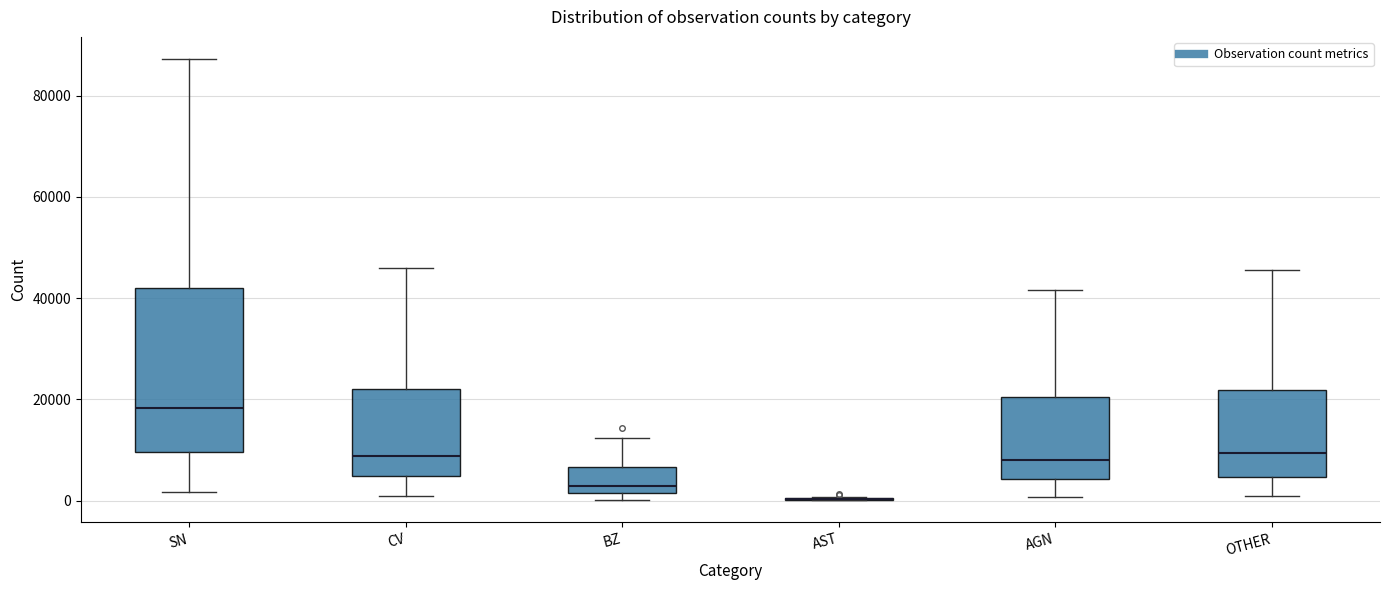

Reading left to right, transcribe this box plot: for each box, give where its median line is, the range the box spans, and where its two whiskers end, as read against the y-axis. The values are not printed on the chart, so give them approximately, as read against the axis.

SN: median 18000, box 10000 to 42000, whiskers 2000 to 88000
CV: median 8000, box 4000 to 22000, whiskers 0 to 46000
BZ: median 2000 (just above the box's lower edge), box 2000 to 6000, whiskers 0 to 12000
AST: box collapsed to a line at 0, whiskers 0 to 0
AGN: median 8000, box 4000 to 20000, whiskers 0 to 42000
OTHER: median 10000, box 4000 to 22000, whiskers 0 to 46000